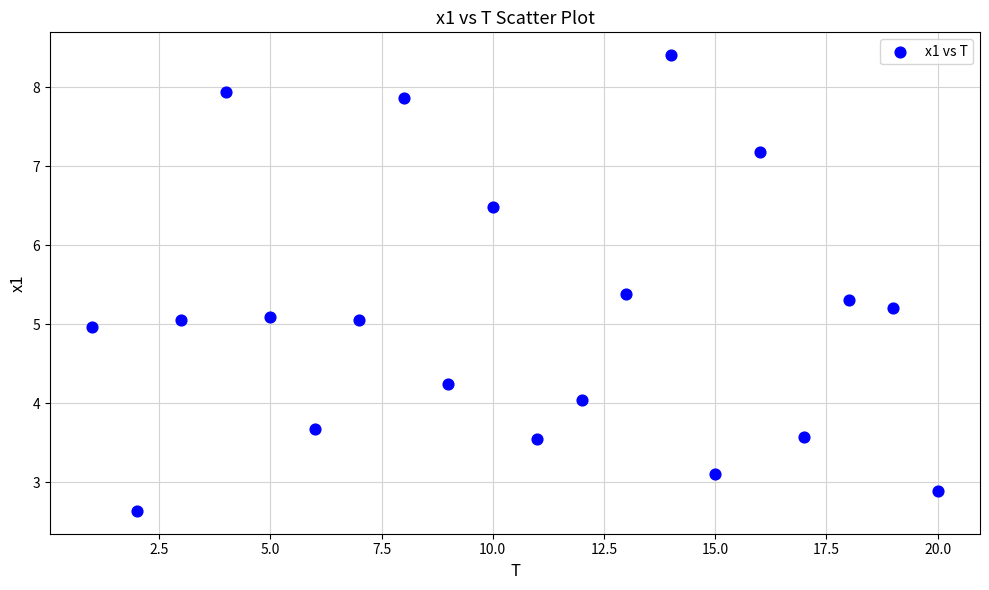

What is the range of Y values (max minus min)?

5.8